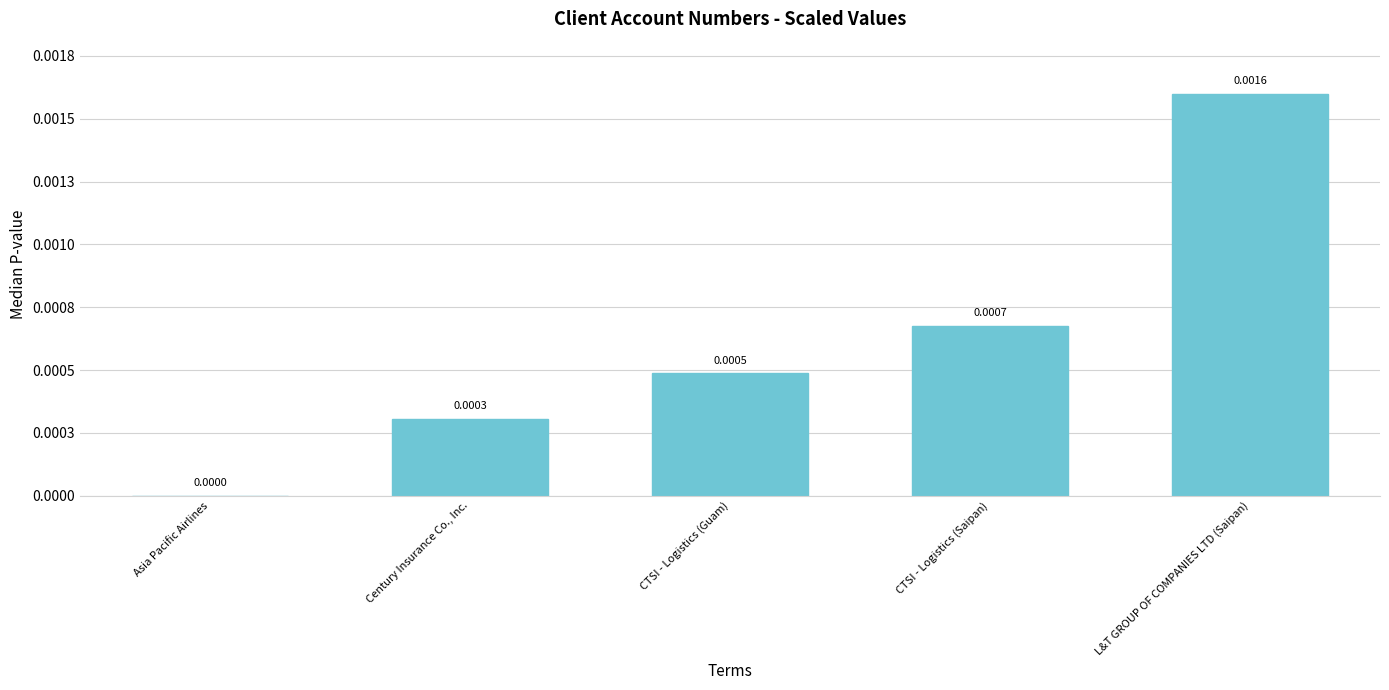

How many values are between 0 and 1?

5